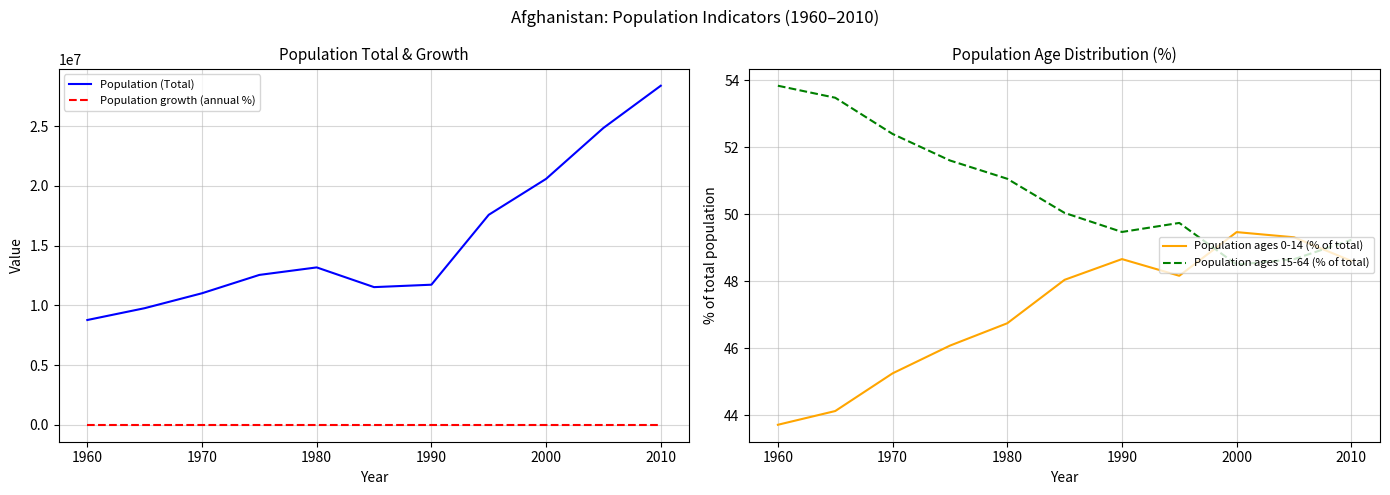

True or false: Population ages 0-14 (% of total) has a value of 30.9 at 1990.

False